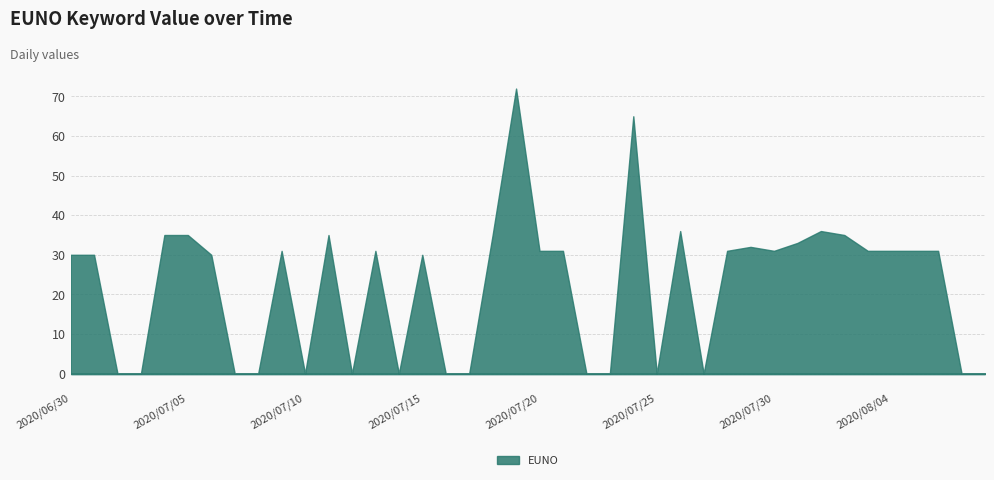

What is the difference between the maximum and minimum values?

72